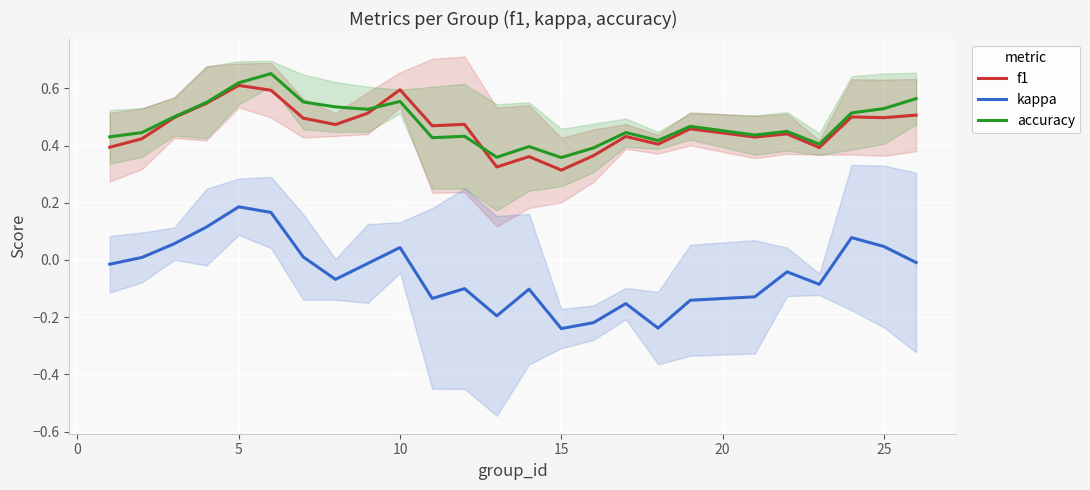

What is the minimum value for kappa?

-0.2